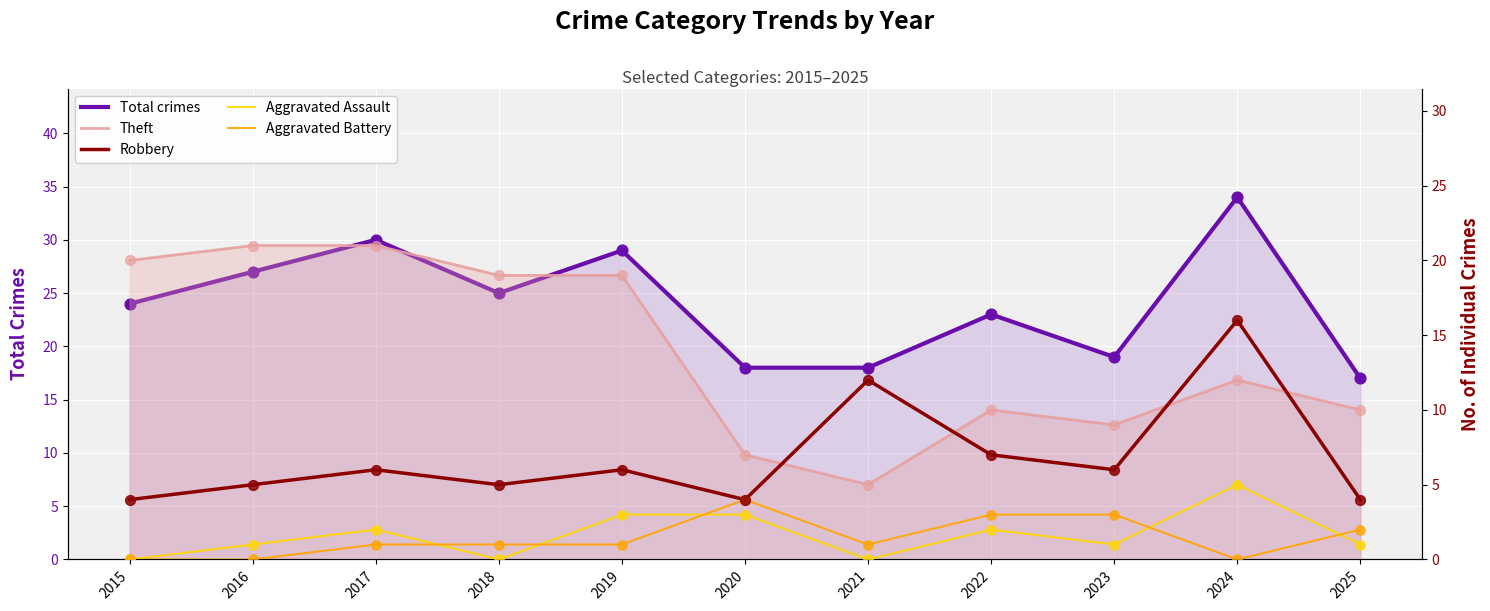

Which series has the largest Y range (max minus min)?

Total crimes